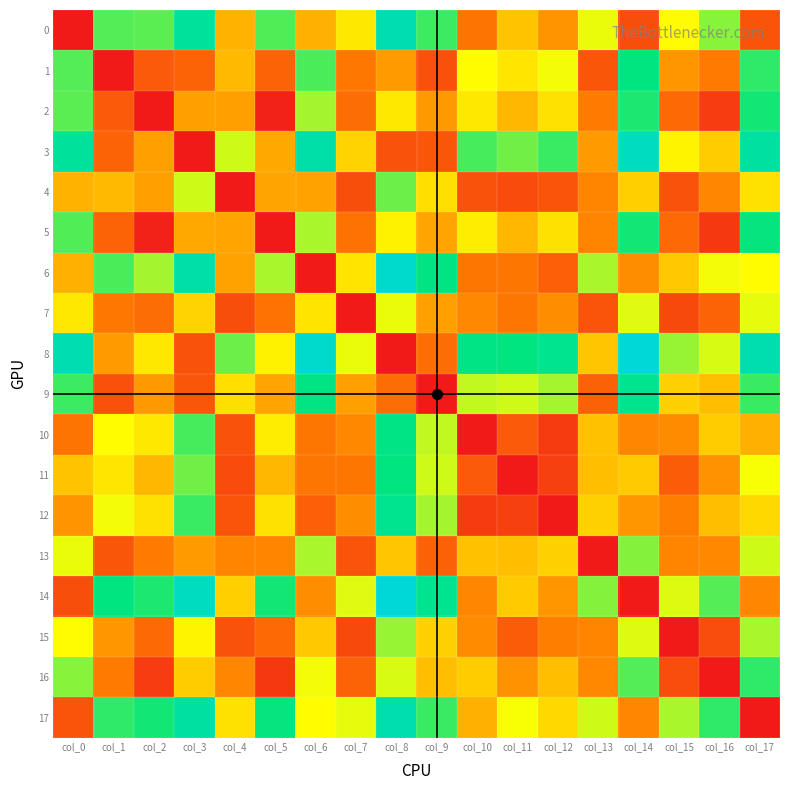

At how many categories does at least one series exceed 92?

18